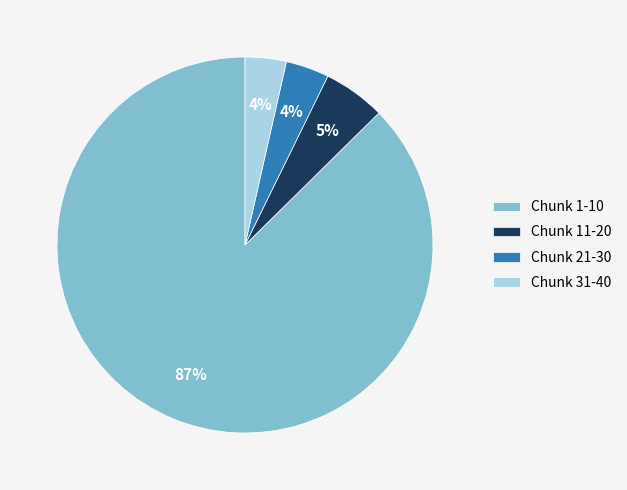

Which has a higher value, Chunk 1-10 or Chunk 21-30?

Chunk 1-10